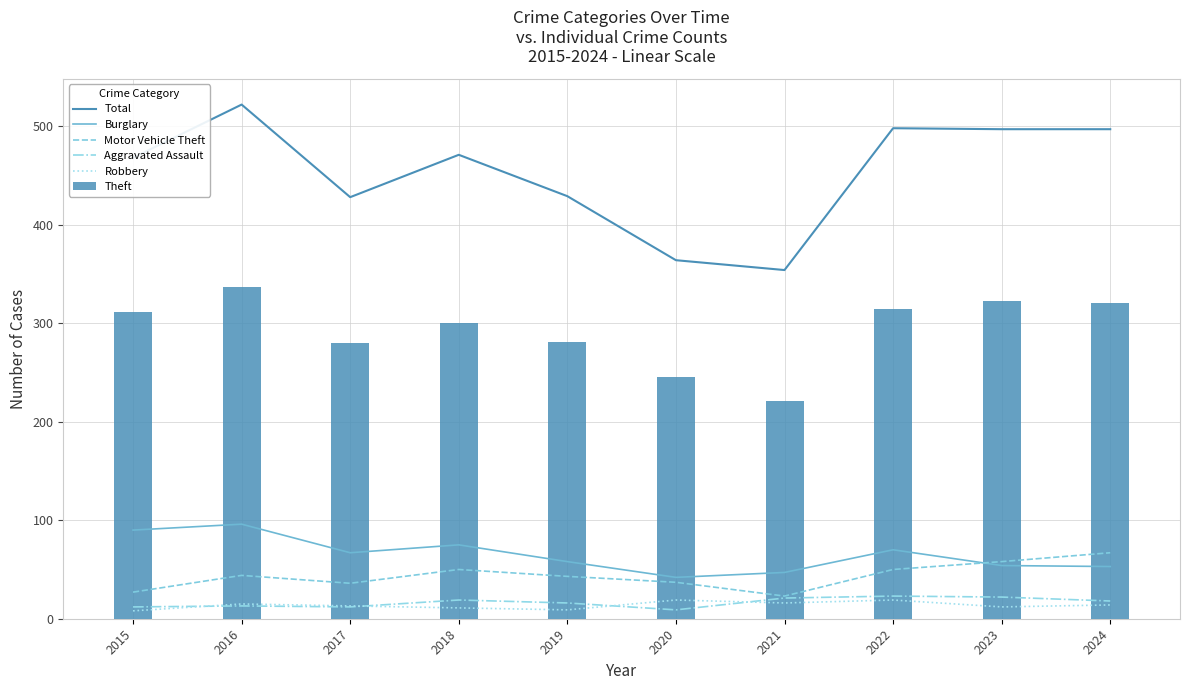

Rank the series by their maximum value, from highest to lowest.

Total, Theft, Burglary, Motor Vehicle Theft, Aggravated Assault, Robbery